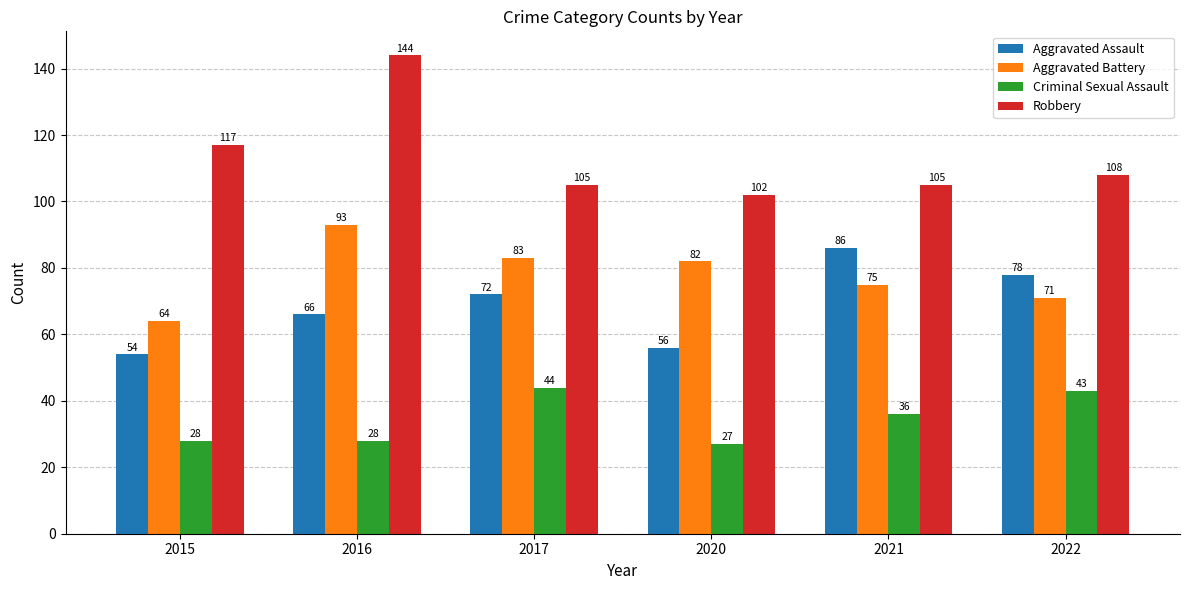

What is the average value of the Criminal Sexual Assault series?

34